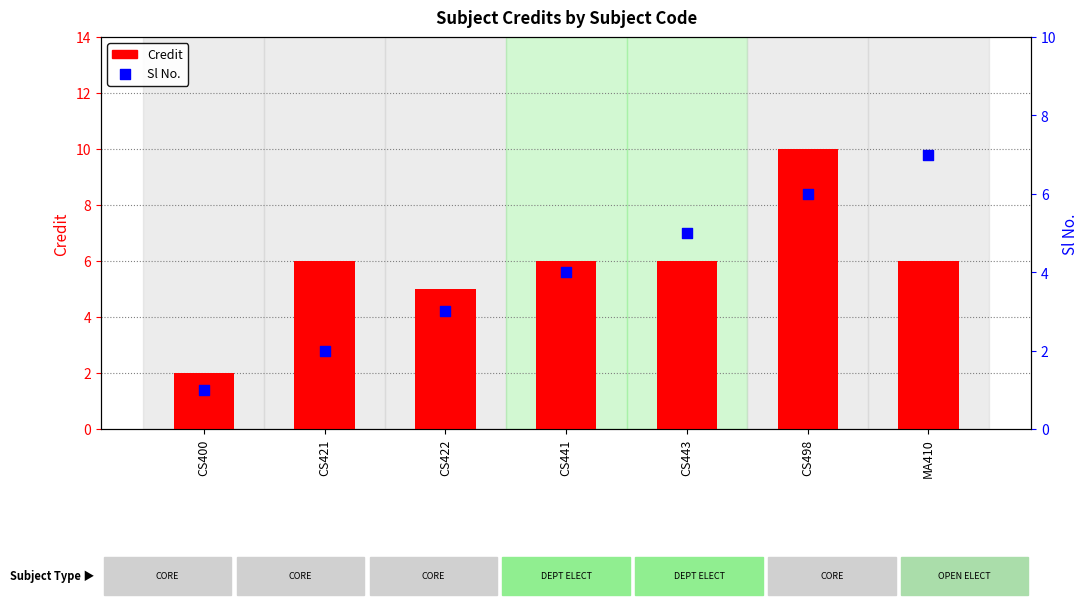

At how many categories does at least one series exceed 8?

1